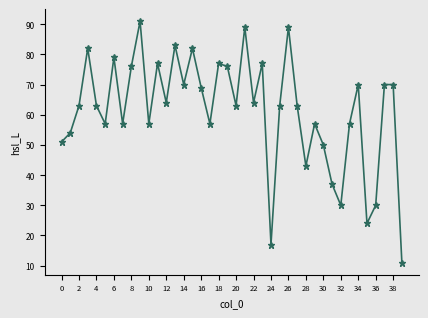

What is the smallest value displayed?

11